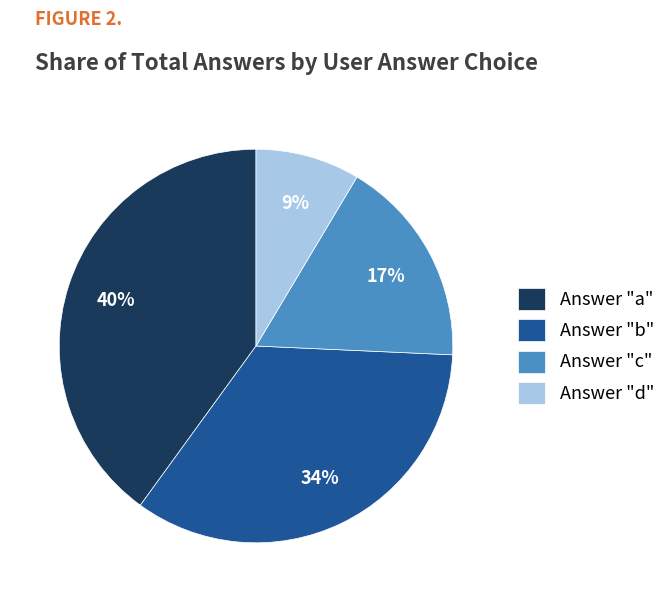

To the nearest percent, what portion does Answer "c" represent?

17%